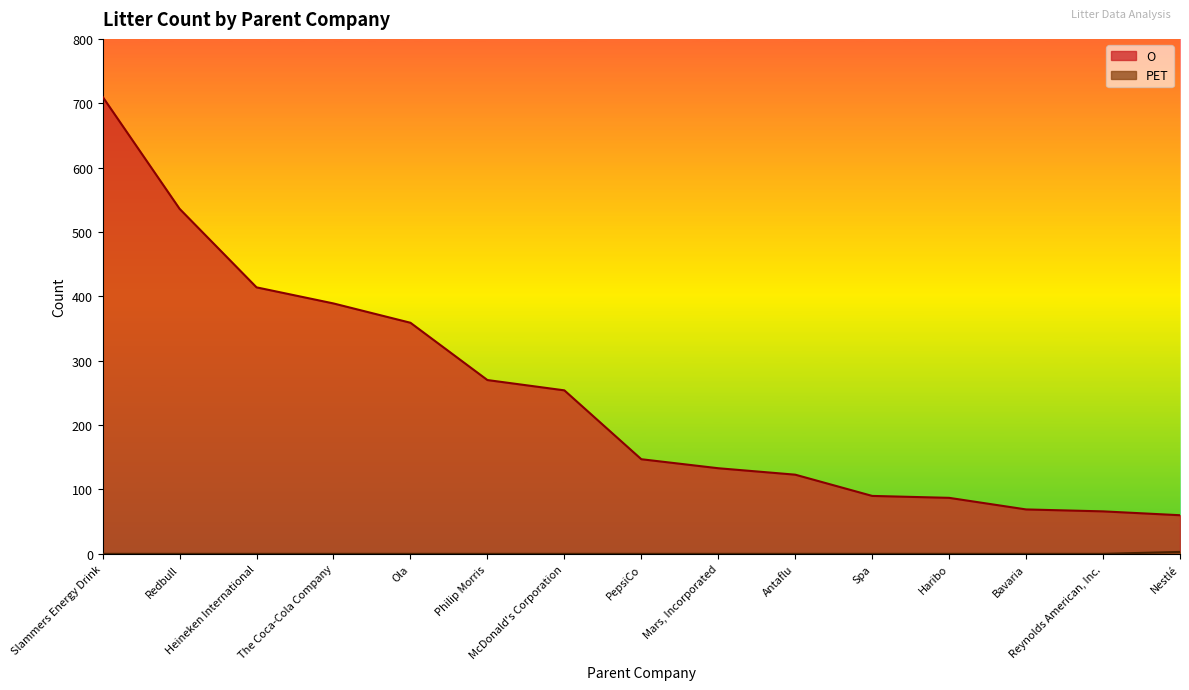

What position from the left is Spa?

11